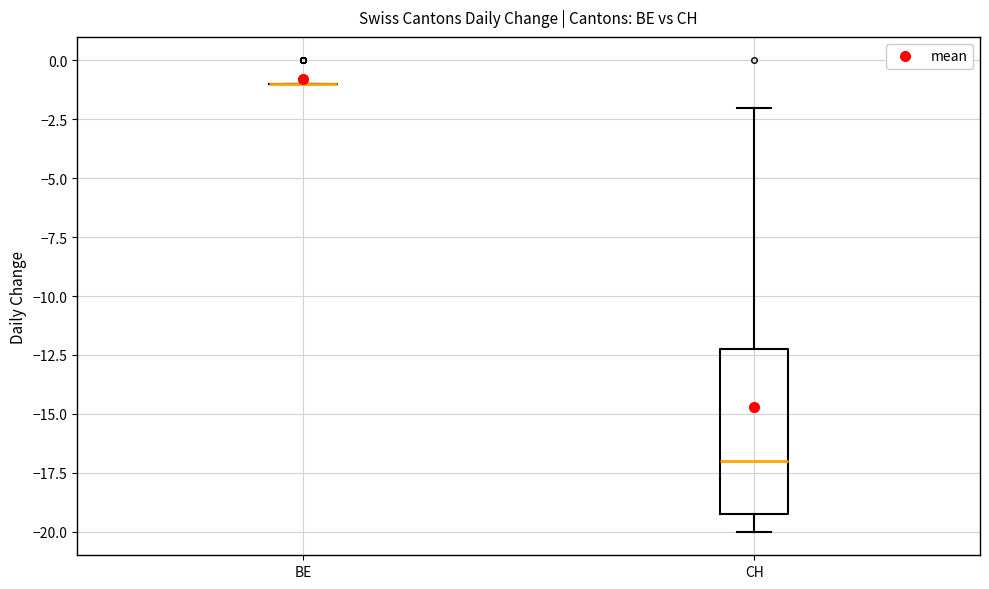

Reading left to right, read every box against the y-axis: the position of its median line, the range the box covers, and the ends of its whiskers. The values are not printed on the chart, so give them approximately, as read against the axis.

BE: box collapsed to a line at -1, whiskers -1 to -1
CH: median -17, box -19 to -12, whiskers -20 to -2